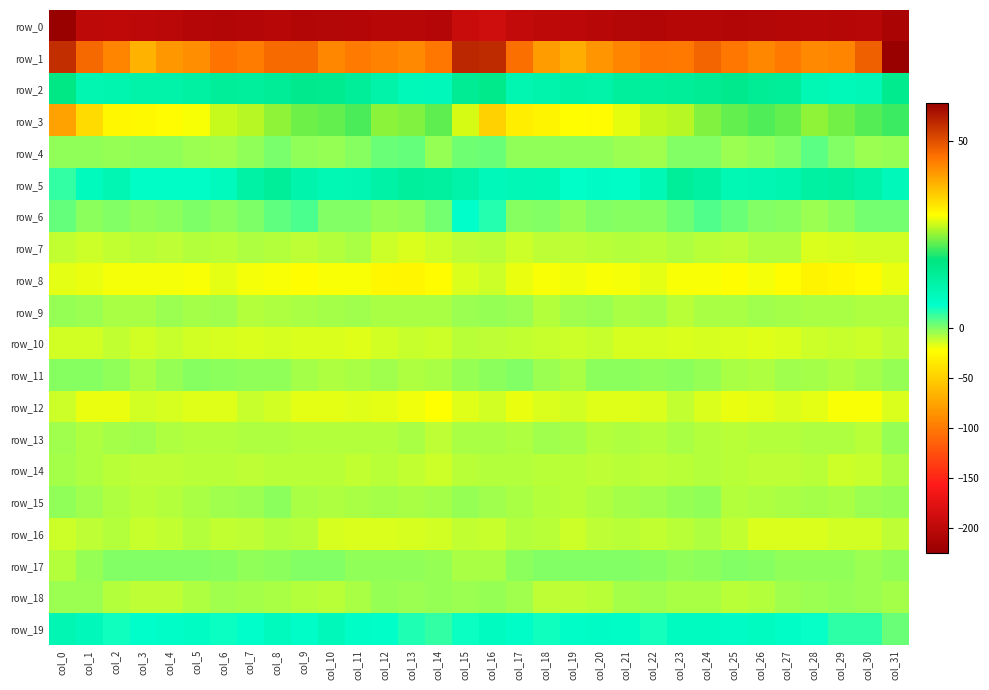

The value of row_0 at col_3 is -60.5. True or false?

False